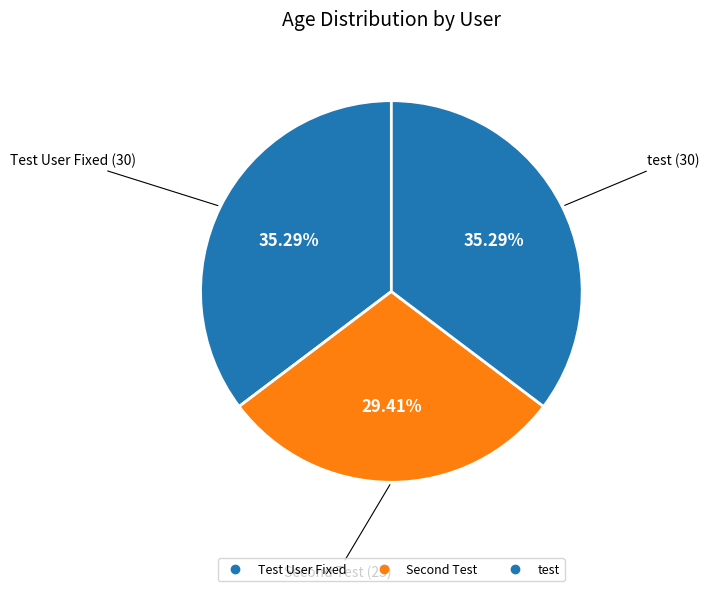

To the nearest percent, what is the difference between the largest and smallest slice percentages?

6%